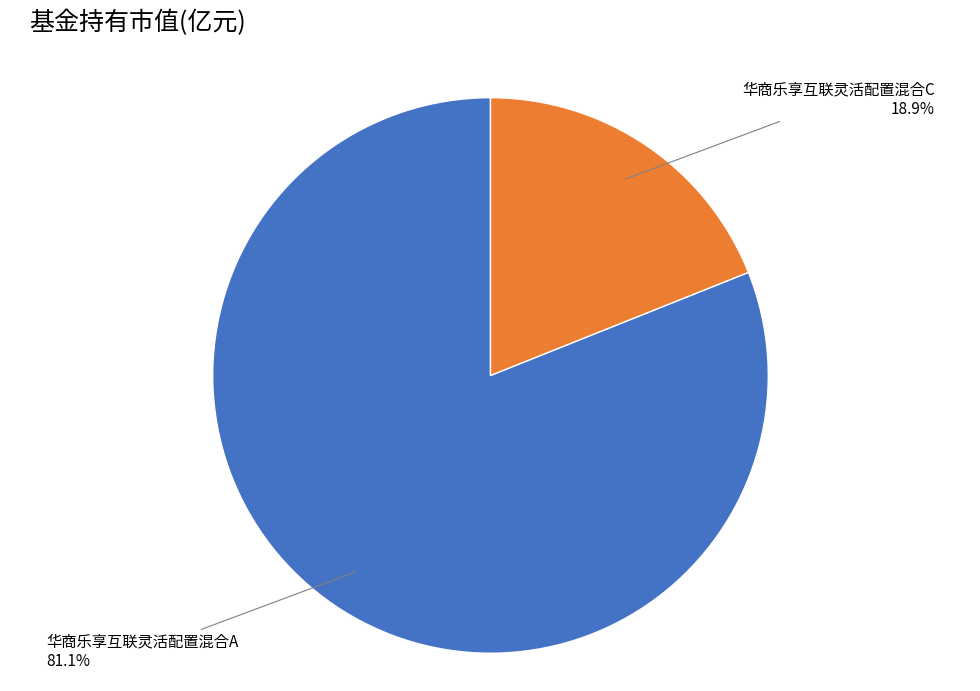

Is there a majority slice in this chart?

Yes